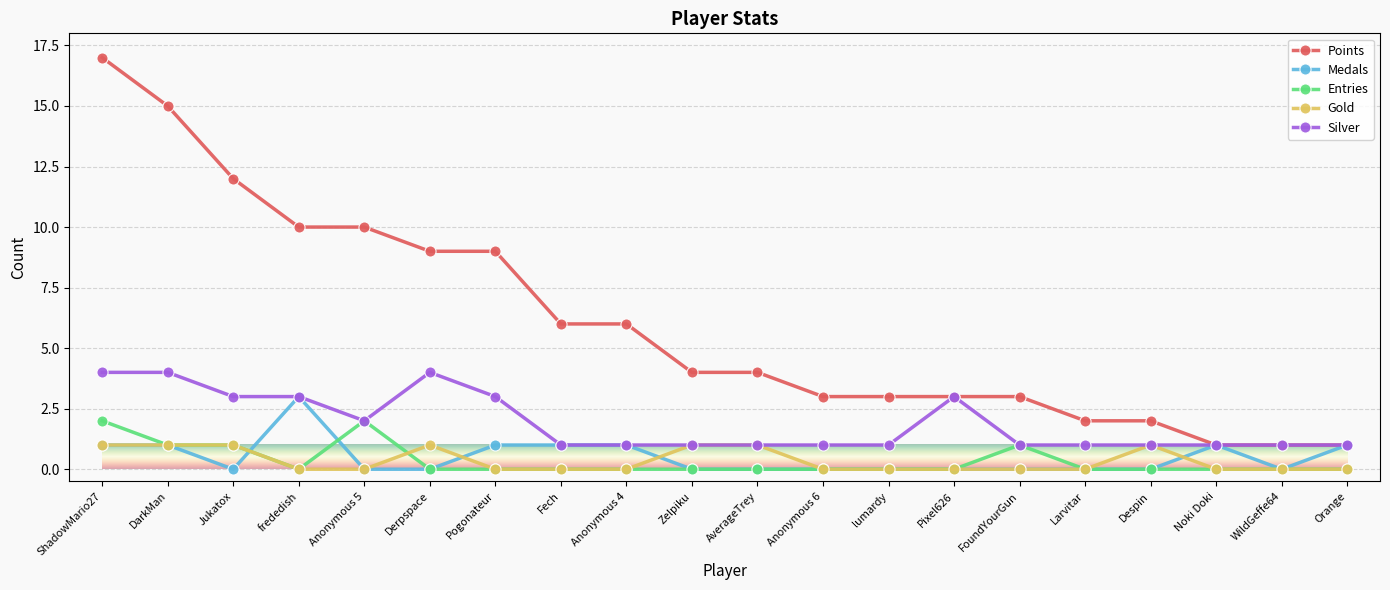

True or false: Points and Gold intersect in this chart.

False